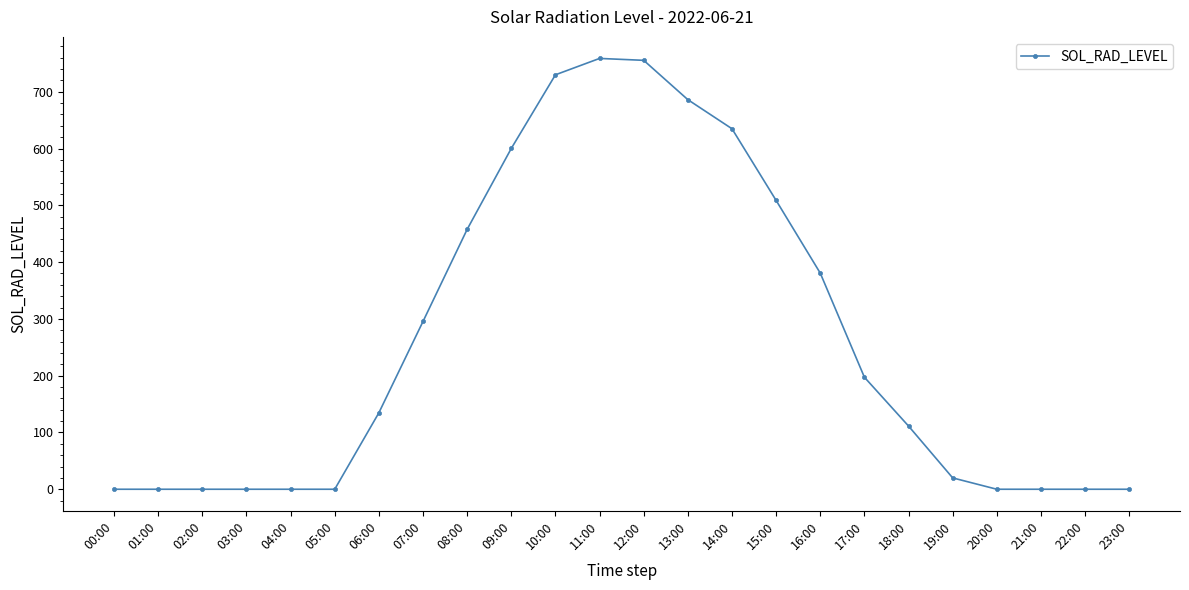

What is the ratio of the value at 11:00 to the value at 19:00?

38.0